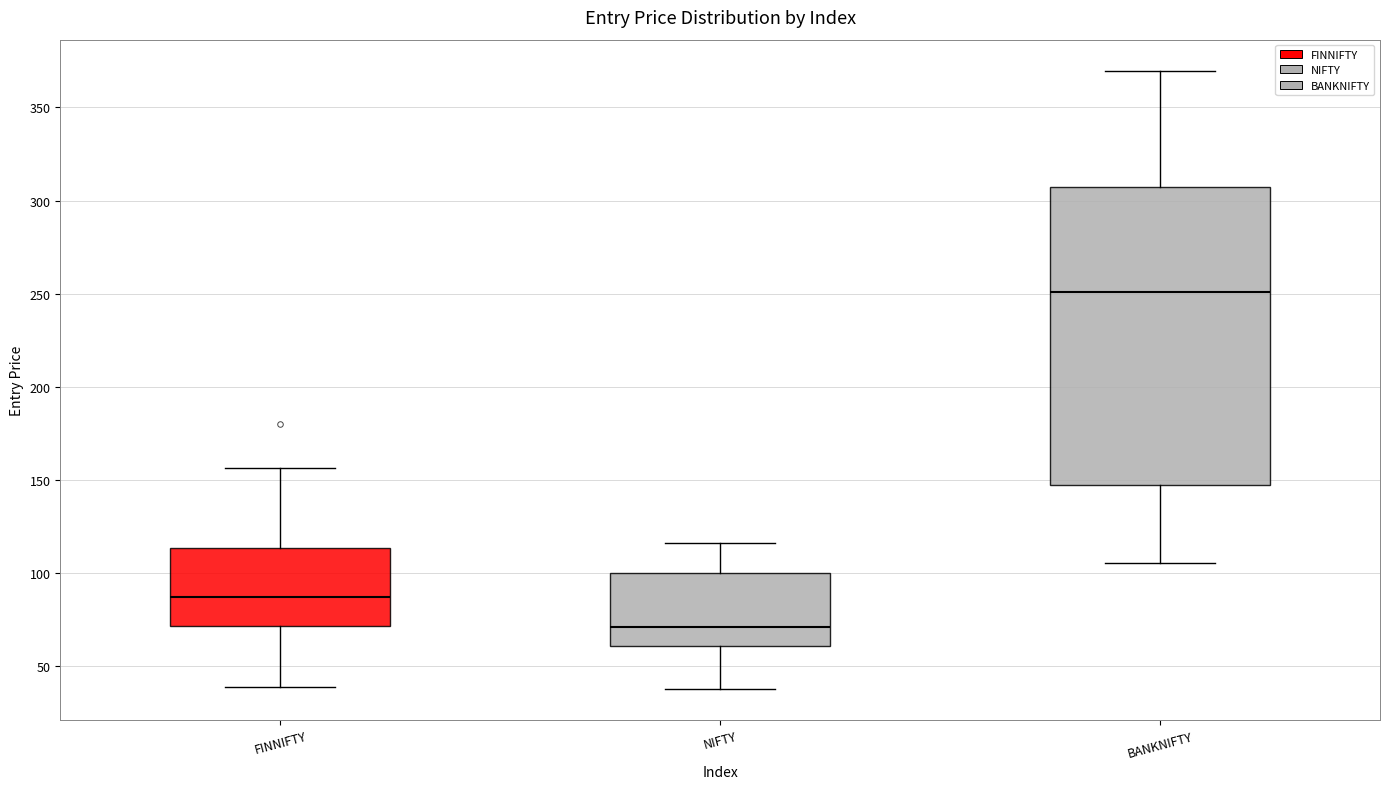

Which box's median line is the highest?

BANKNIFTY